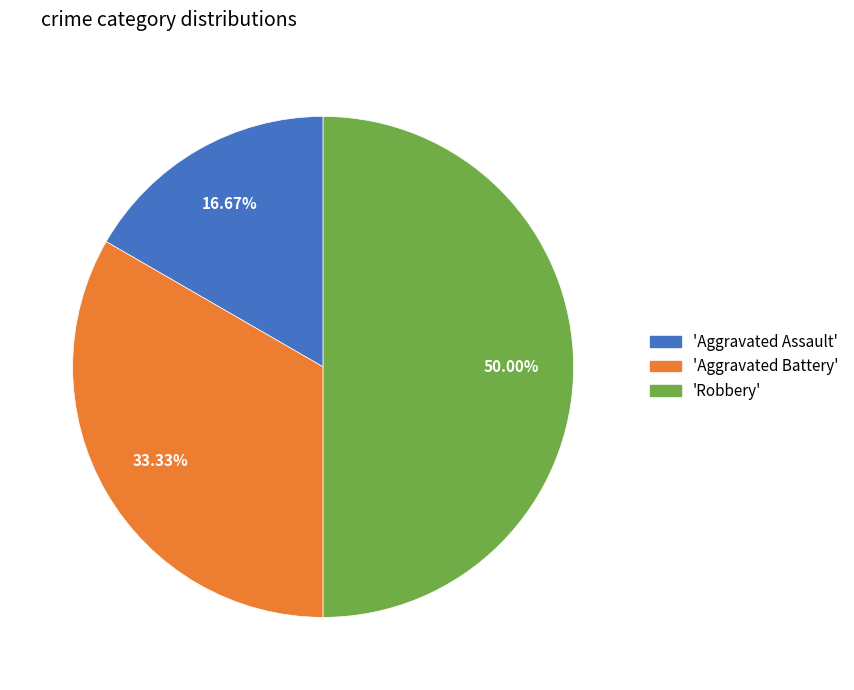

Which category has the smallest portion of the pie?

Aggravated Assault